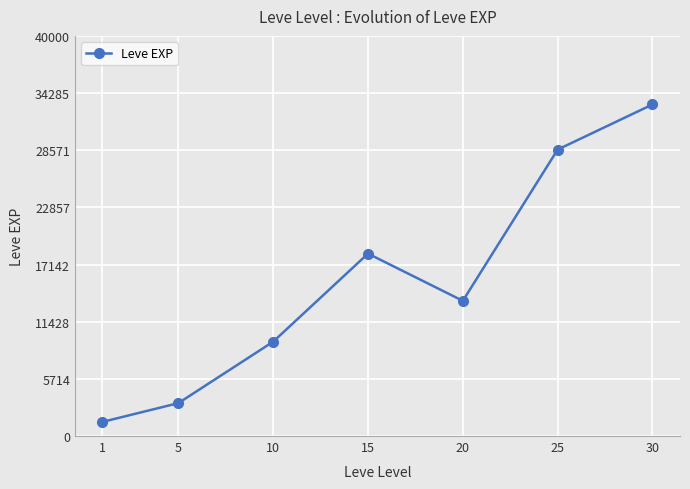

What is the value of the 6th point from the left?

28635